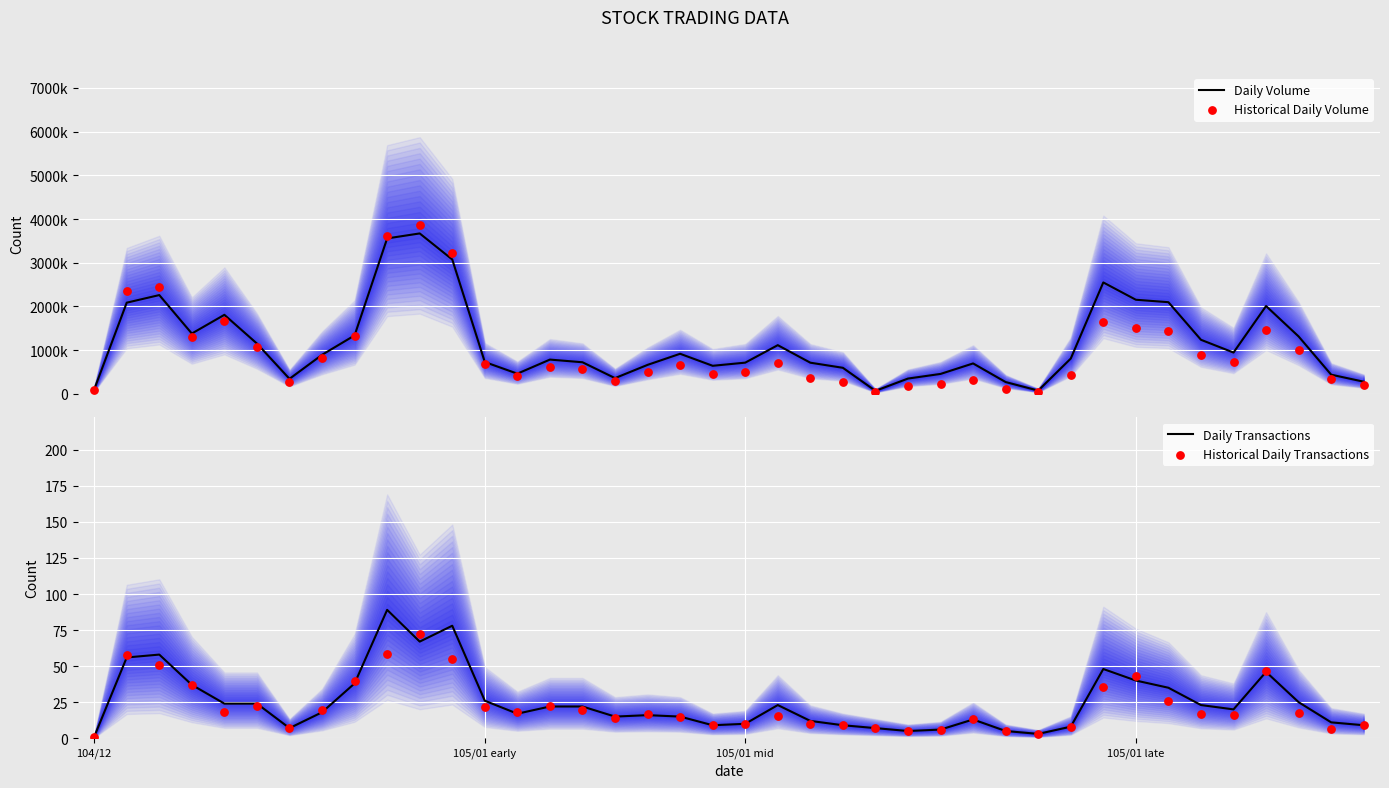

Which series has the largest total across all categories?

Daily Volume